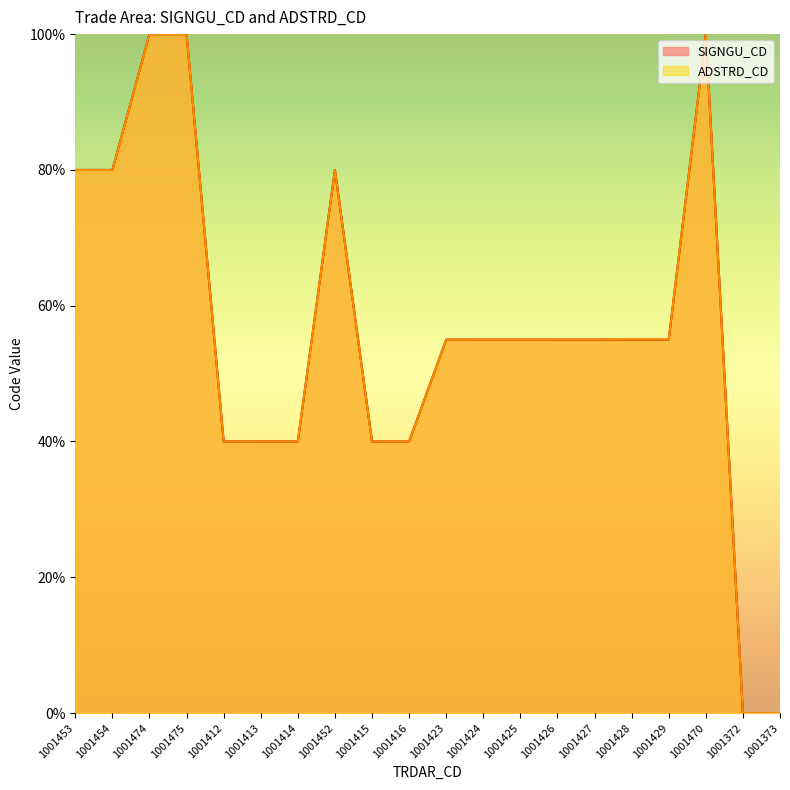

Which series has the largest range (max minus min)?

SIGNGU_CD